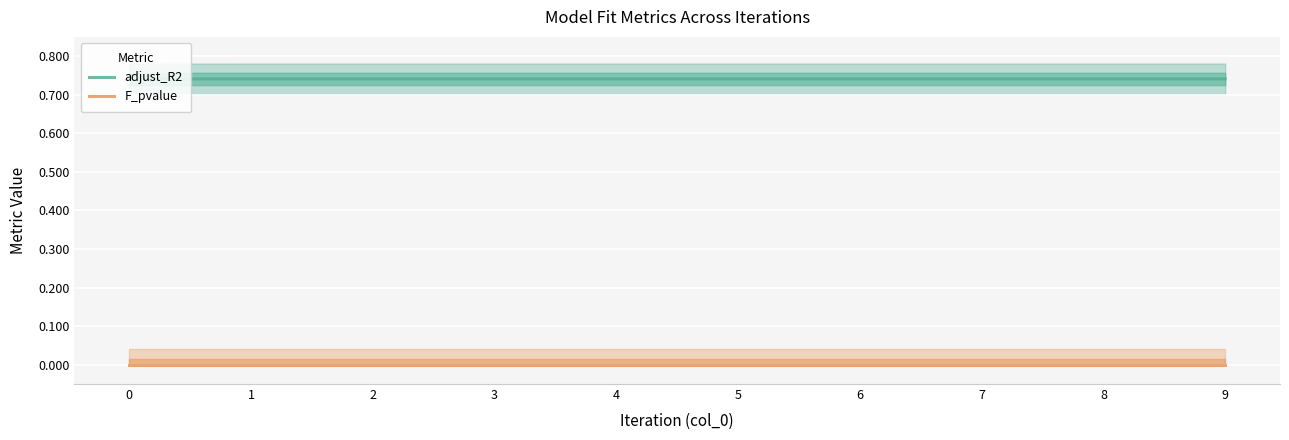

Does the chart display data point markers on the line(s)?

No